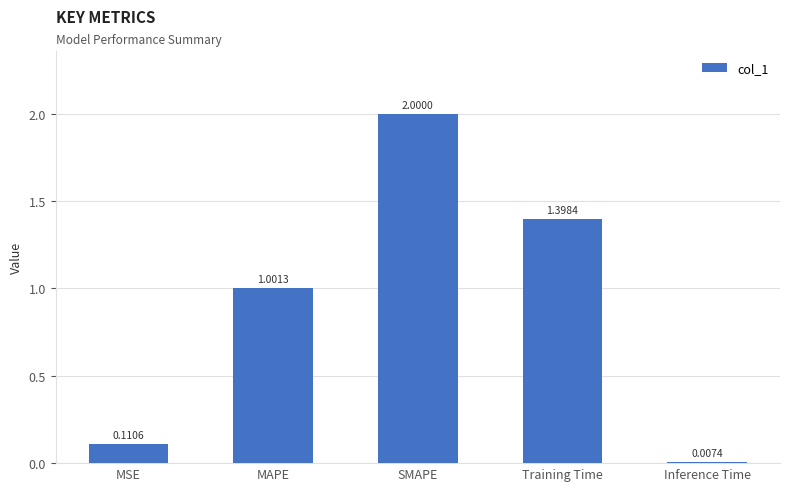

Which label corresponds to the largest value in the chart?

SMAPE